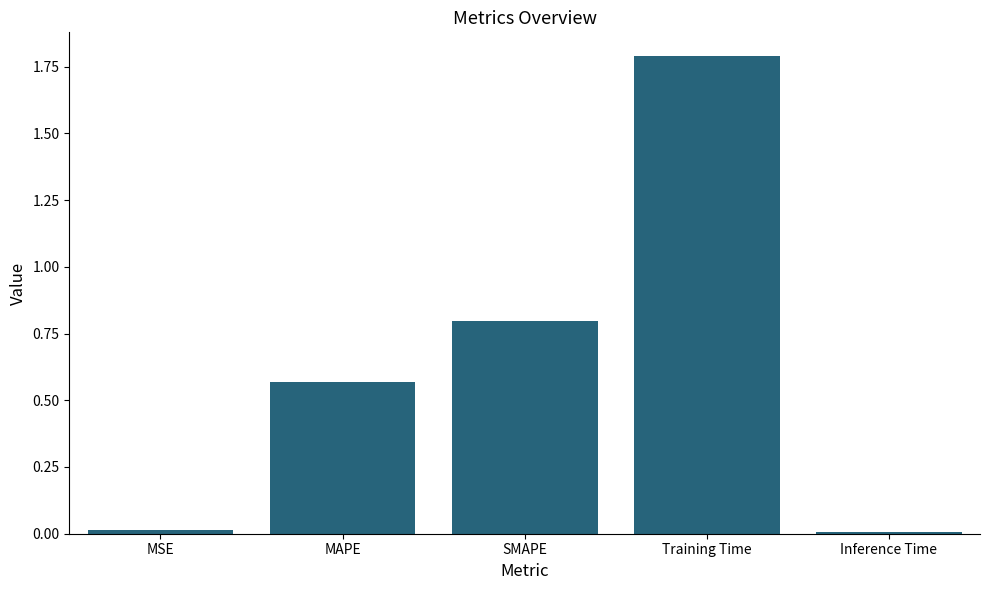

What is the sum of all values?

3.2